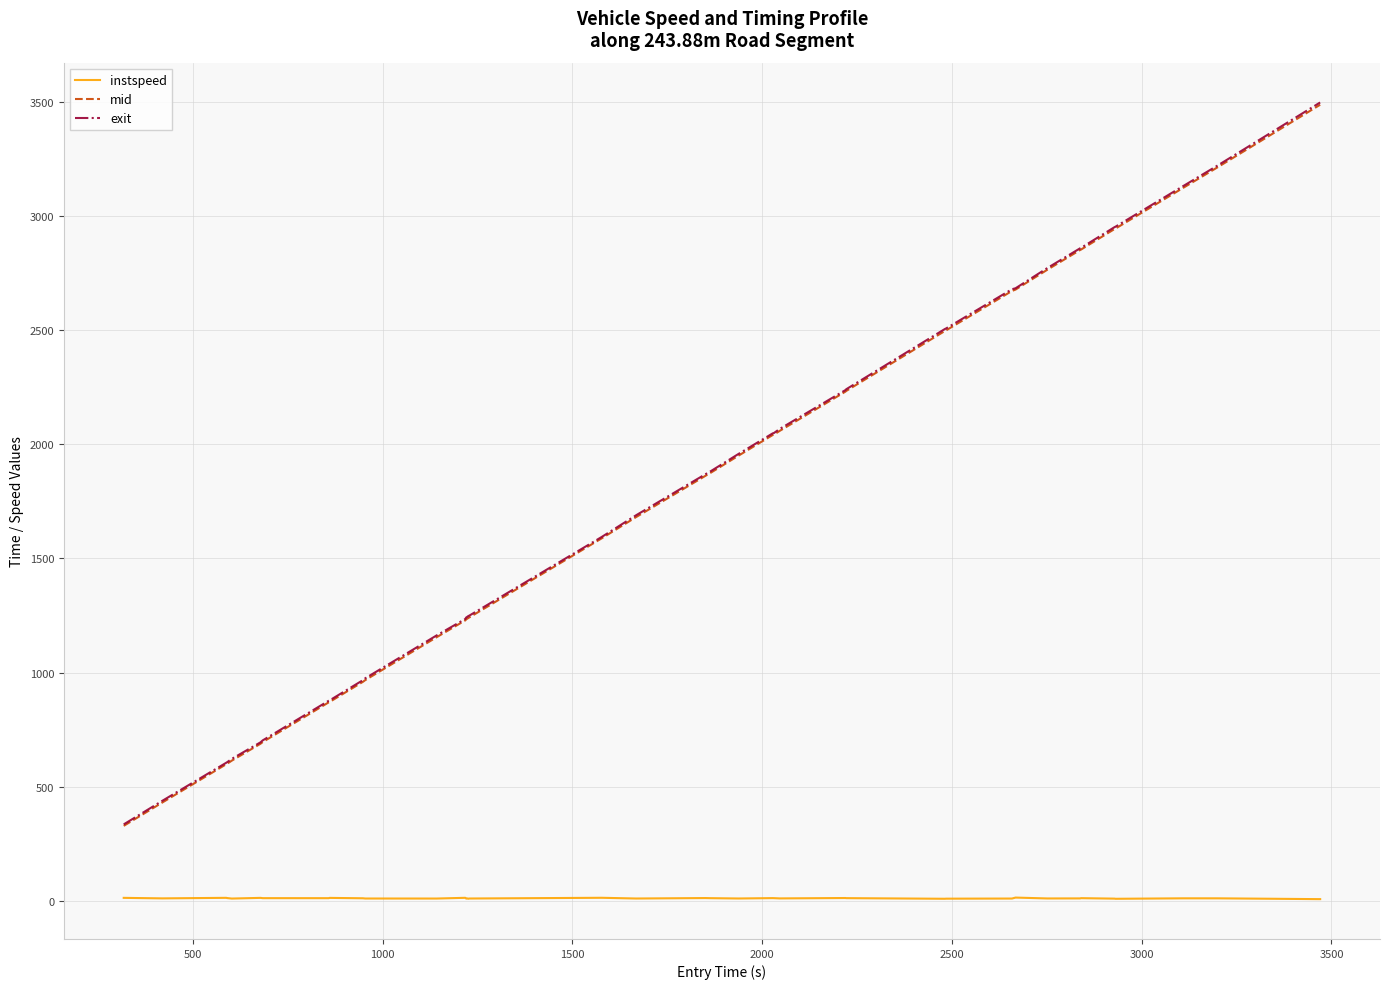

True or false: instspeed and mid cross at least once.

False